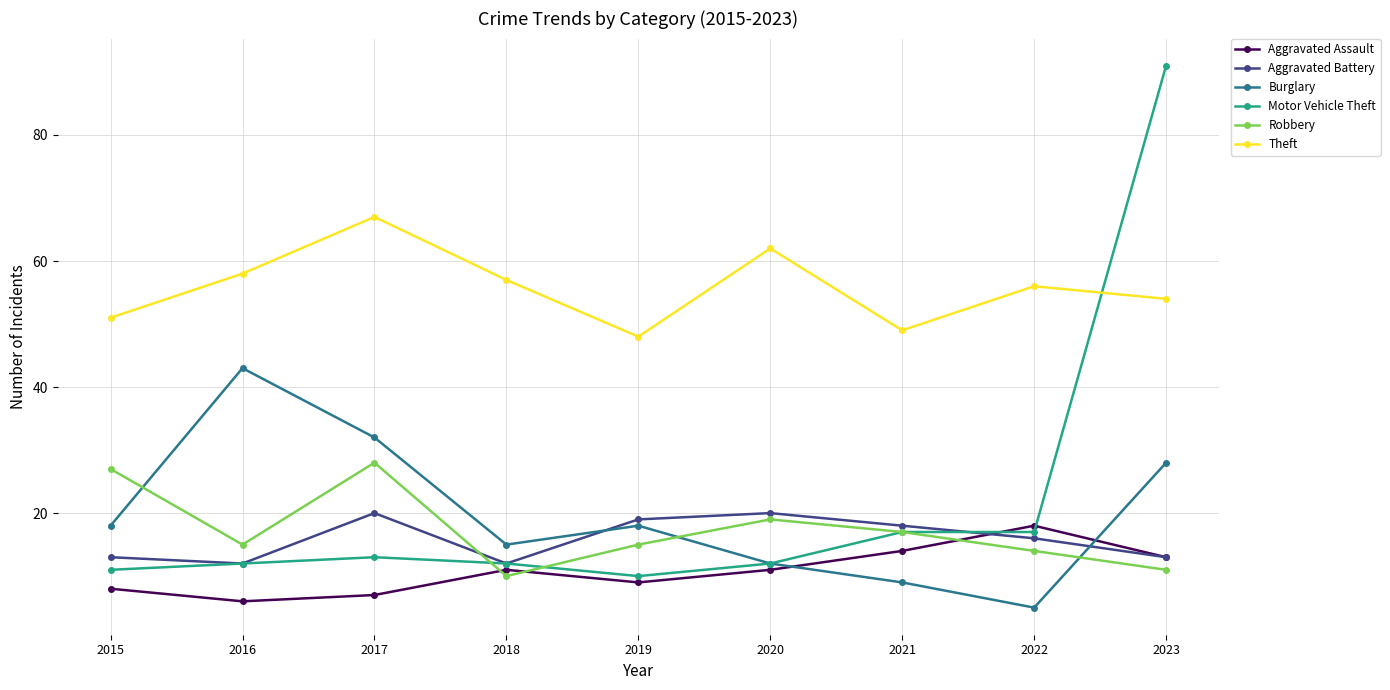

In Robbery, how many points are lower than both neighbors (excluding endpoints)?

2